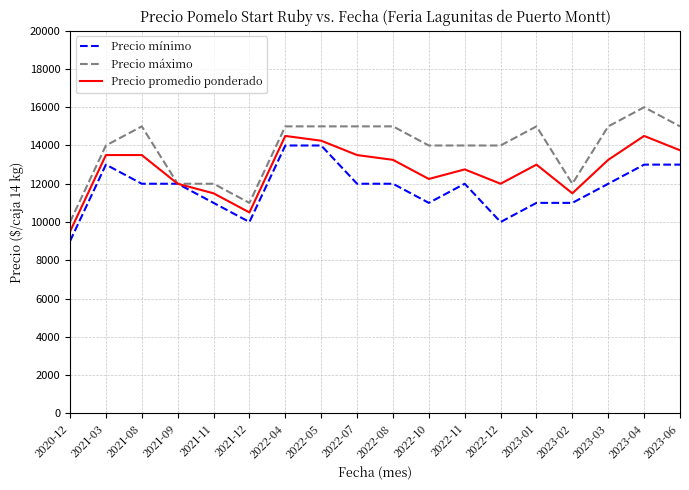

The Precio promedio ponderado series shows 15445 at 2020-12. True or false?

False